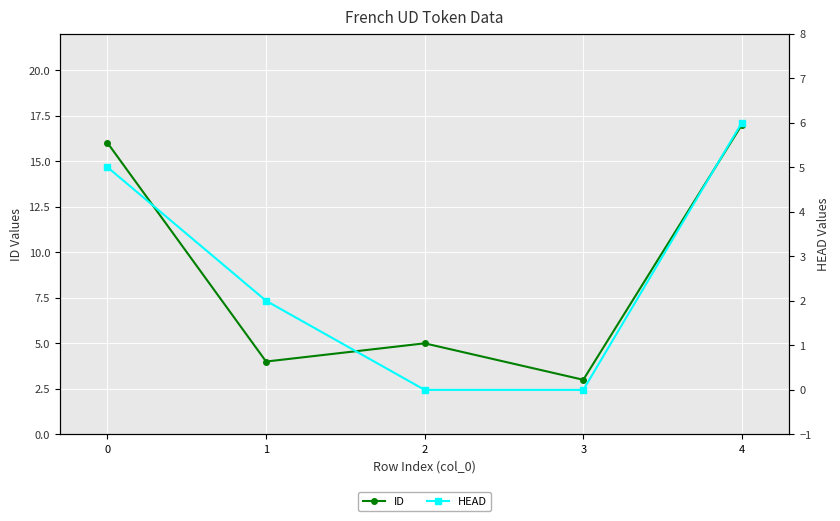

Reading left to right, extract all data points from this chart.

ID: 16	4	5	3	17
HEAD: 5	2	0	0	6